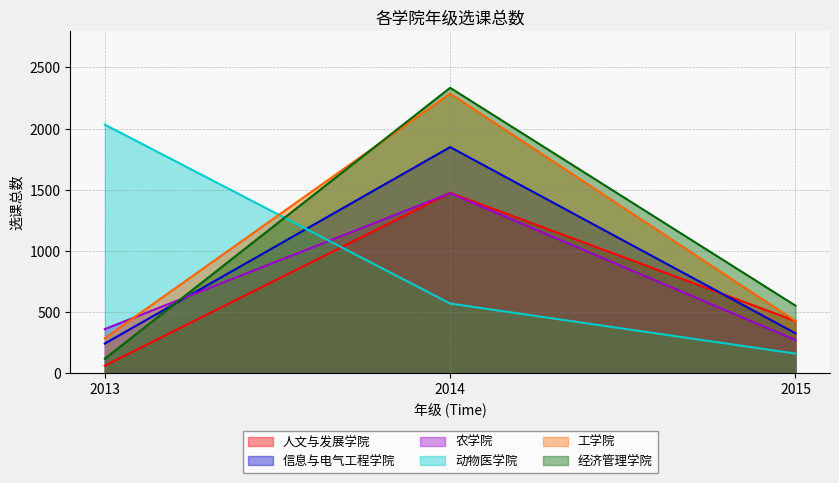

Which series changed the most between 2014 and 2015?

工学院